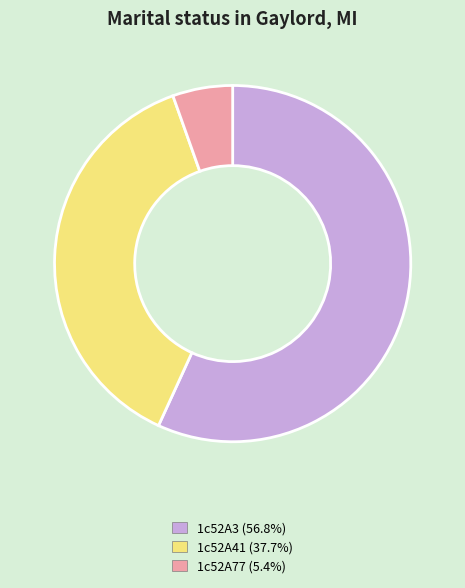

What is the ratio of the value at 1c52A77 to the value at 1c52A3?

0.1